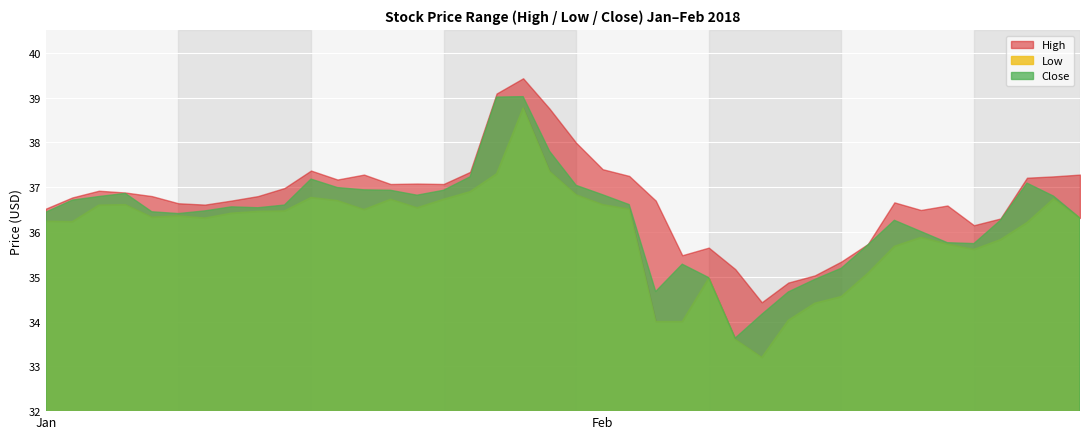

In High, how many points are higher than both neighbors (excluding endpoints)?

8